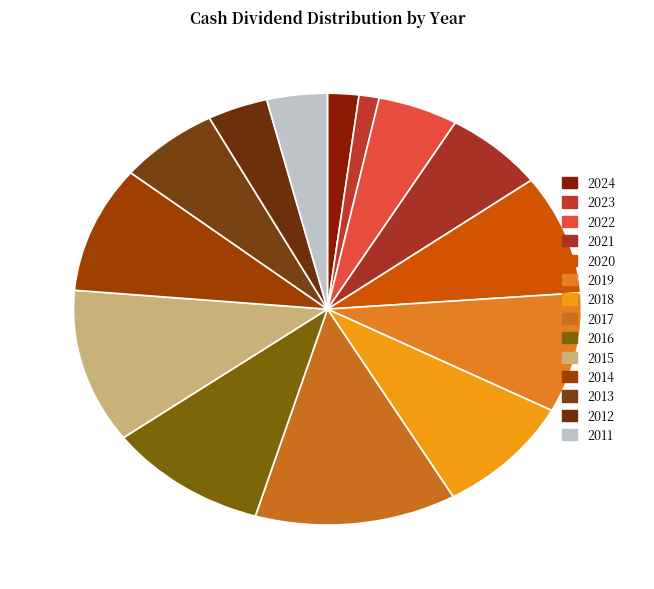

What is the largest slice in the pie chart?

2017